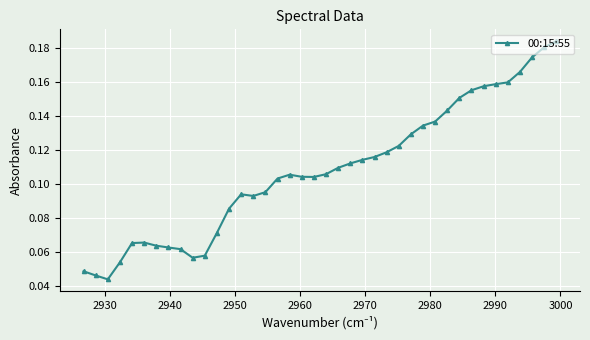

How many values are between 0 and 1?

40